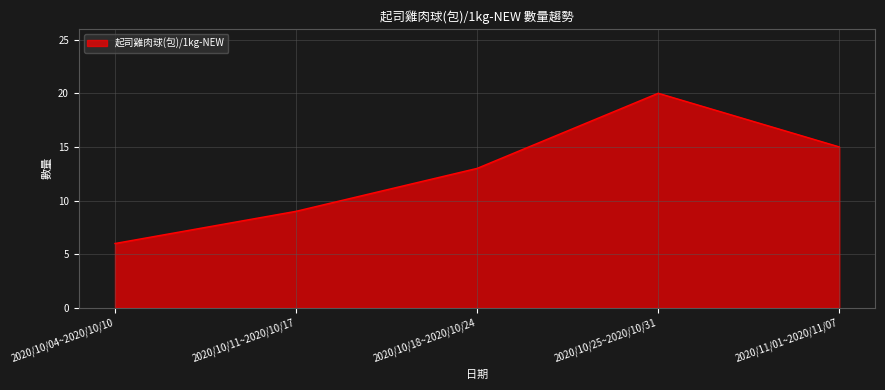

Reading left to right, list all the values displayed in this chart.

2020/10/04~2020/10/10=6	2020/10/11~2020/10/17=9	2020/10/18~2020/10/24=13	2020/10/25~2020/10/31=20	2020/11/01~2020/11/07=15